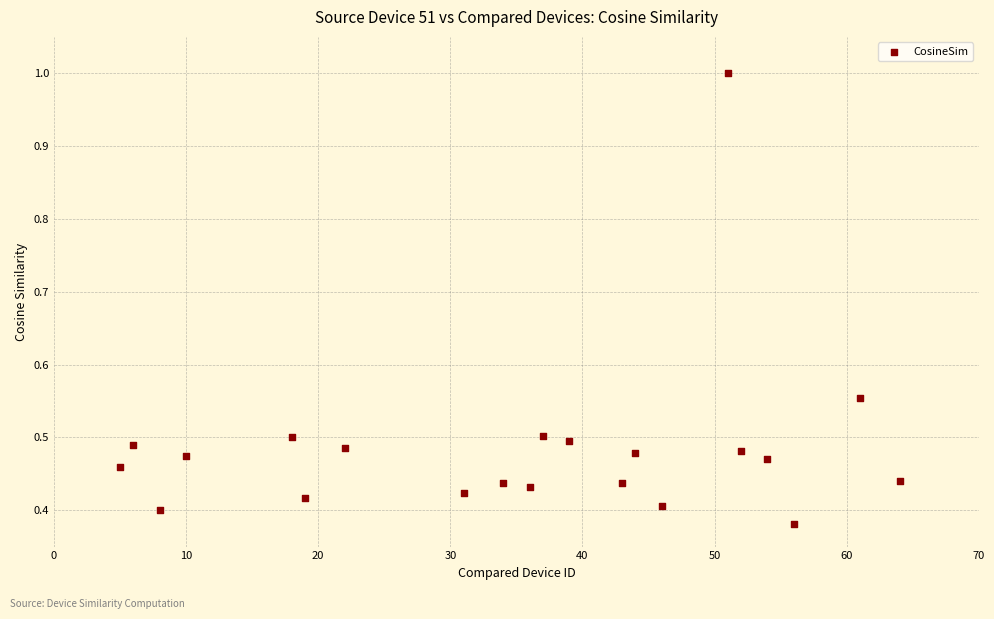

What is the range of X values (max minus min)?

59.0